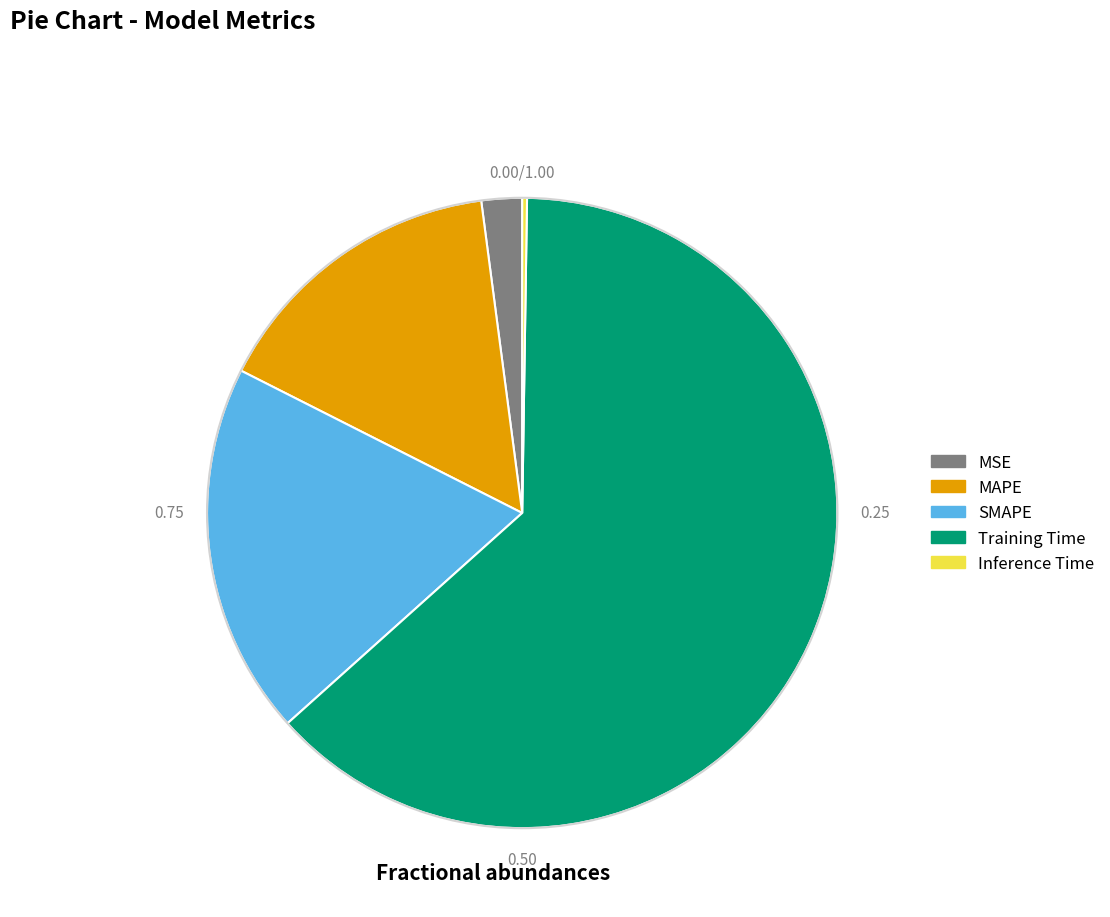

Which slice is the largest?

Training Time